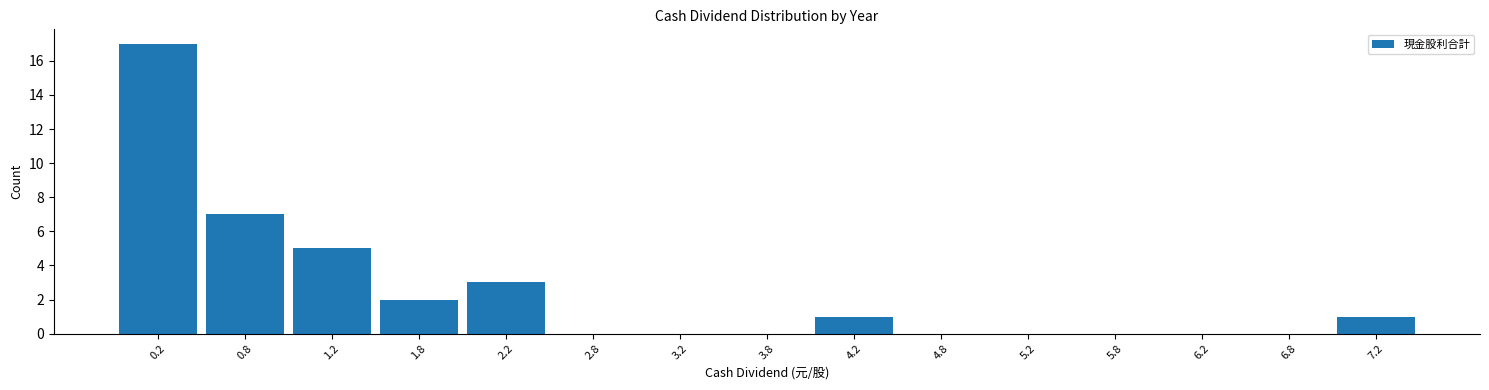

Reading left to right, list every bar in this chart as the range it spans on the x-axis followed by its height. The values are not printed on the chart, so give them approximately, as read against the axis.

0.0 to 0.5: 17
0.5 to 1.0: 7
1.0 to 1.5: 5
1.5 to 2.0: 2
2.0 to 2.5: 3
2.5 to 3.0: 0
3.0 to 3.5: 0
3.5 to 4.0: 0
4.0 to 4.5: 1
4.5 to 5.0: 0
5.0 to 5.5: 0
5.5 to 6.0: 0
6.0 to 6.5: 0
6.5 to 7.0: 0
7.0 to 7.5: 1